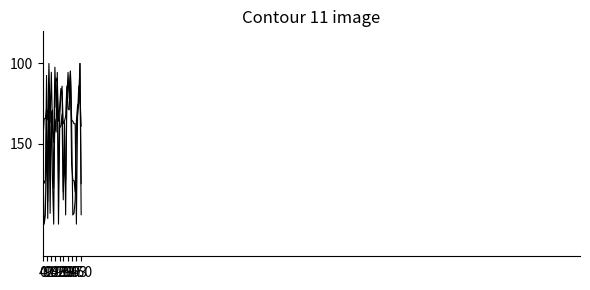

Does the chart have visible grid lines?

No